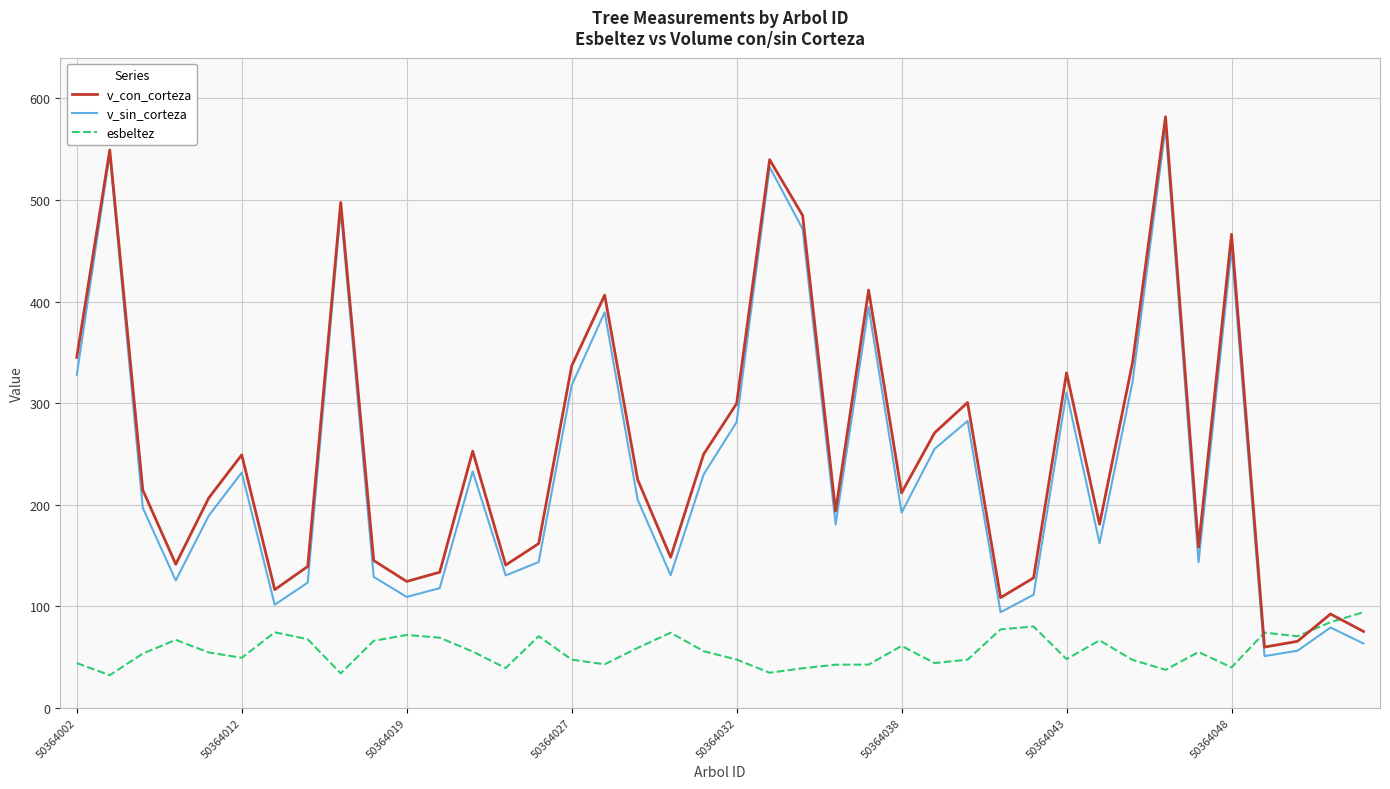

What is the smallest value displayed?

32.0